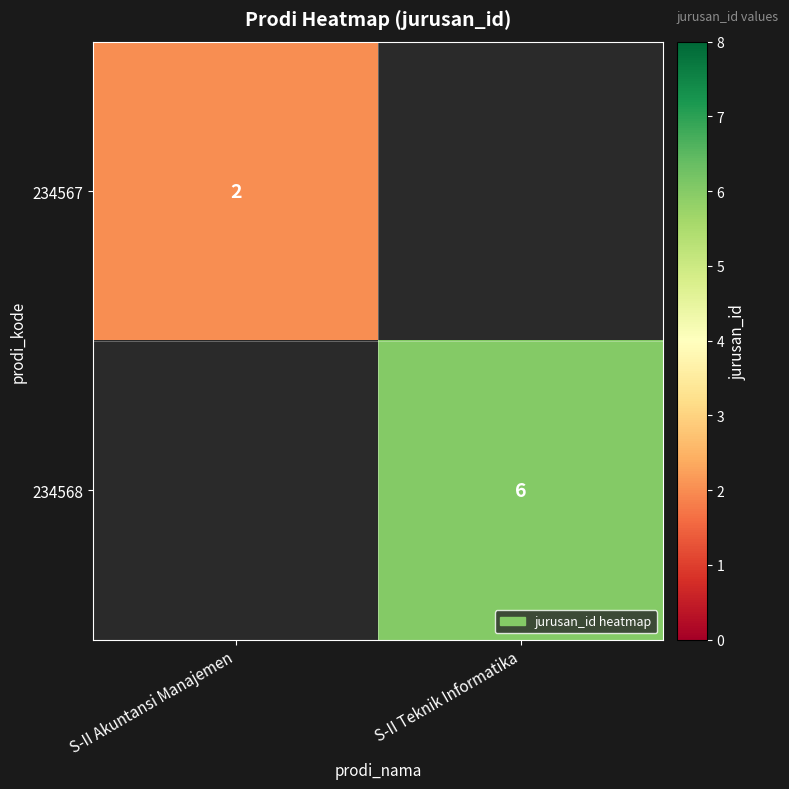

Is it true that 234568 equals 3 at S-II Teknik Informatika?

False